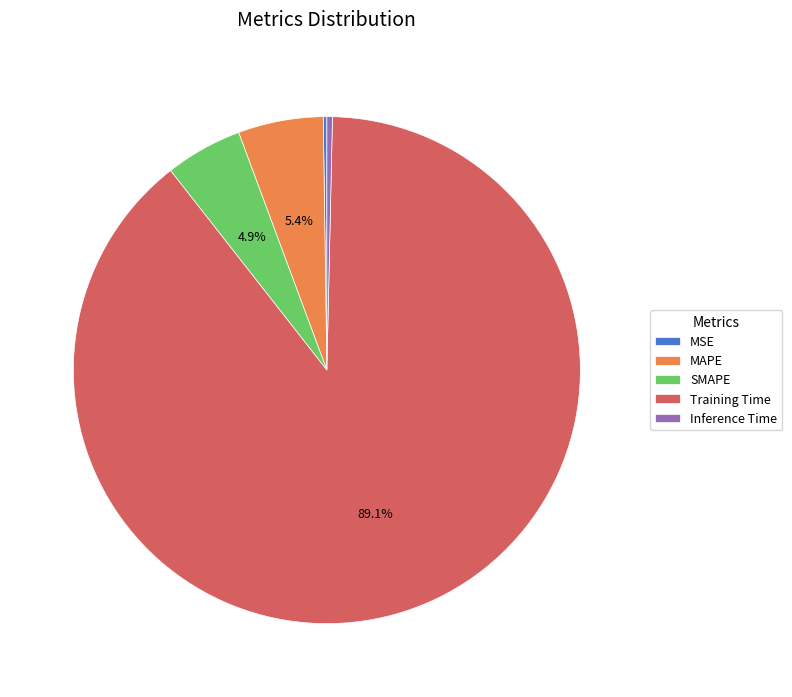

To the nearest percent, what portion does SMAPE represent?

5%